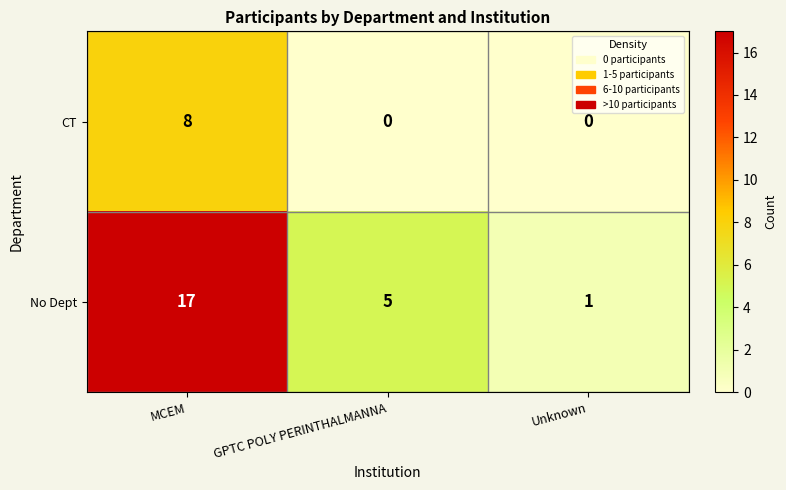

Which series has the largest total across all categories?

No Dept